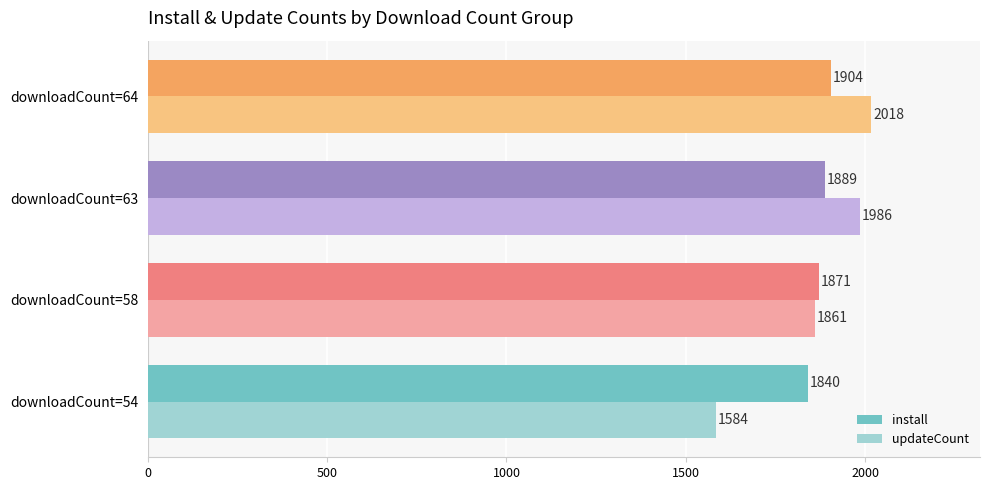

At how many categories does at least one series exceed 1833?

4